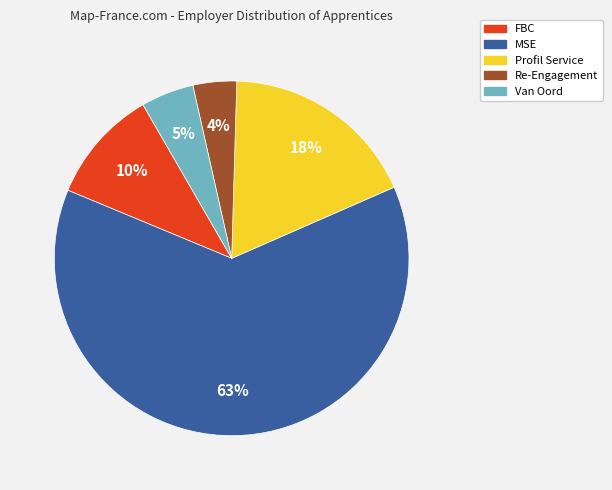

To the nearest percent, what percentage of the pie is Profil Service?

18%